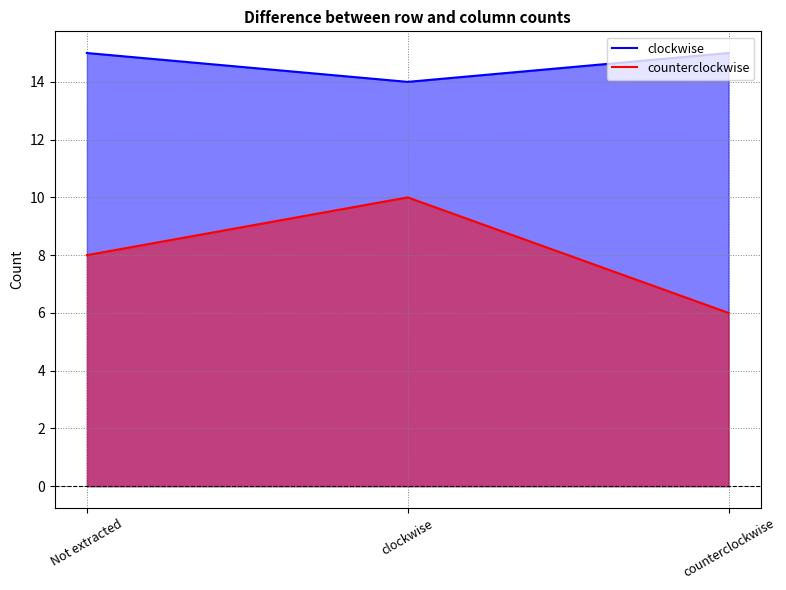

How many lines are shown in the chart?

2